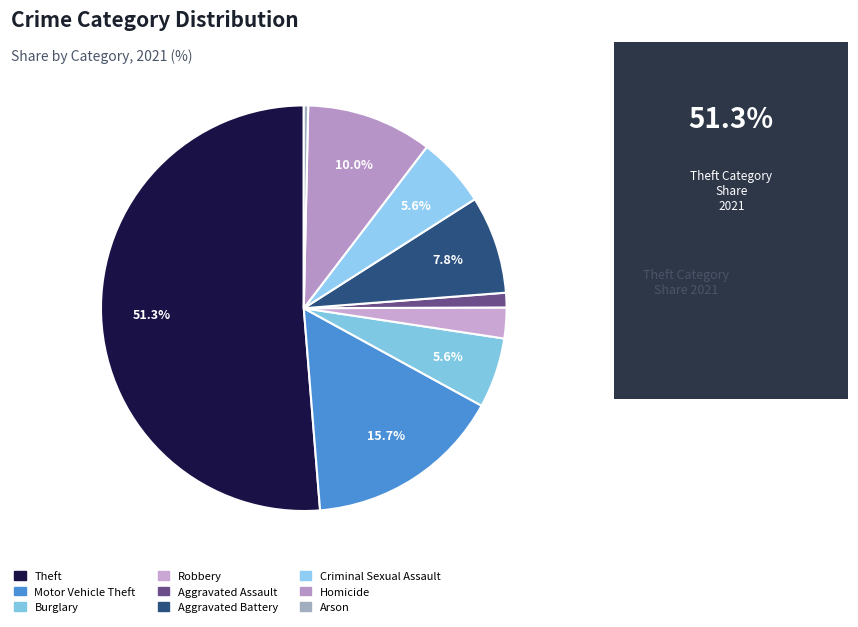

Which has a higher value, Criminal Sexual Assault or Robbery?

Criminal Sexual Assault